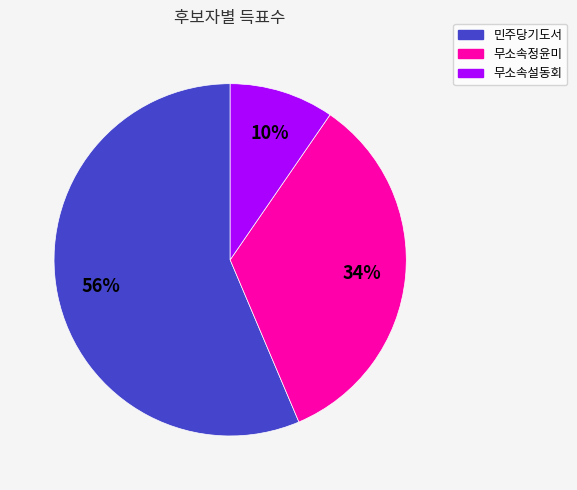

To the nearest percent, what portion does 무소속설동회 represent?

10%